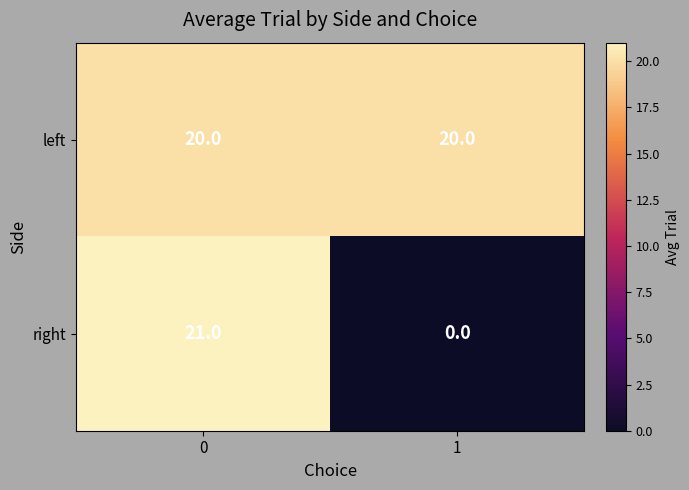

Is it true that right equals 0 at 1?

True